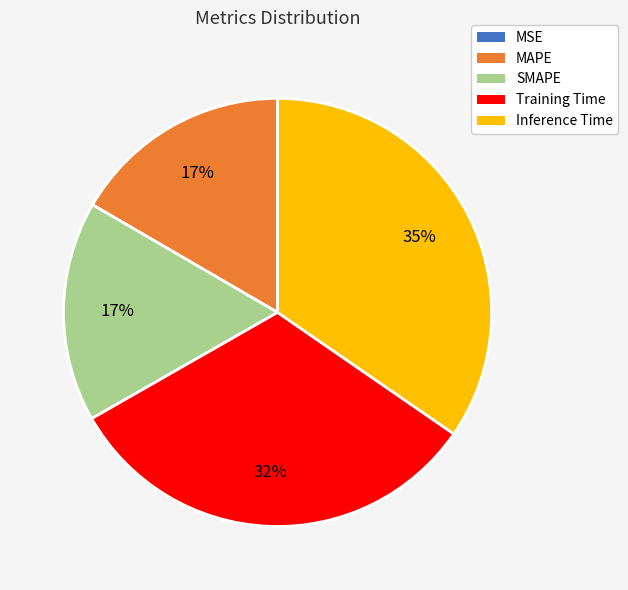

Is SMAPE the majority of the pie?

No